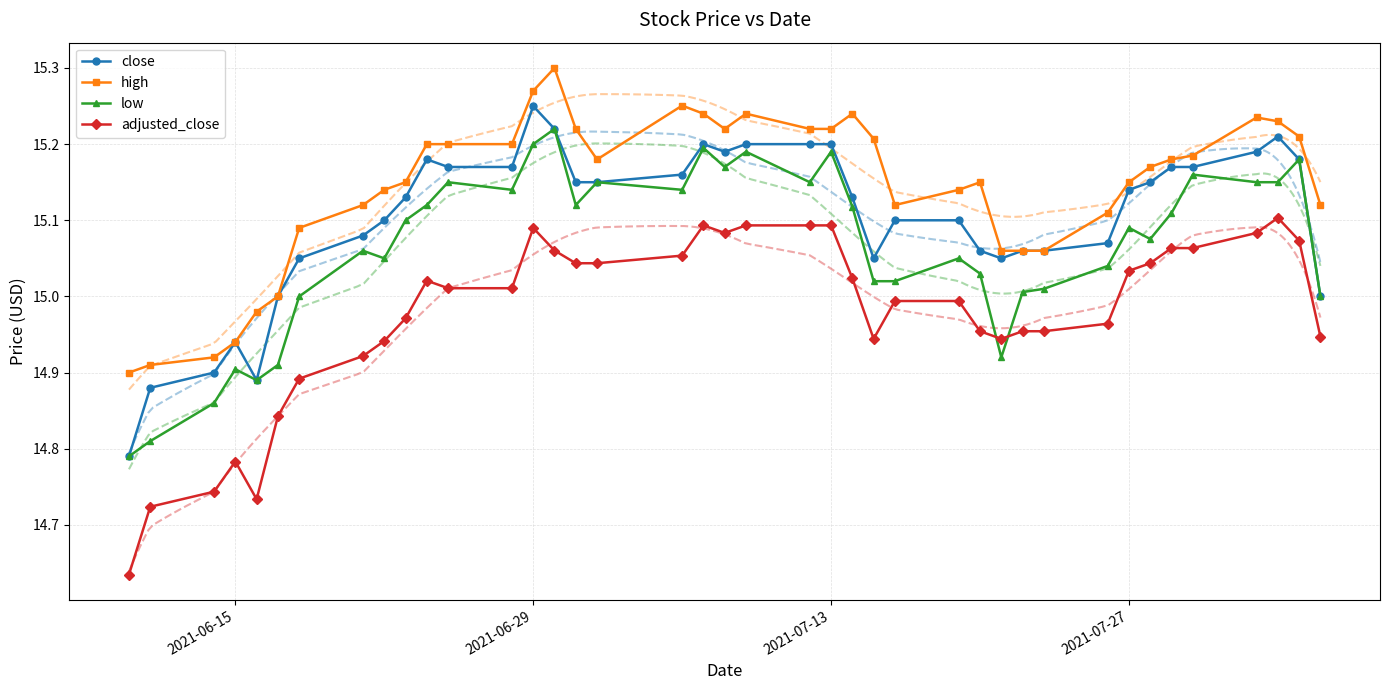

What are all the series names shown in the legend?

close, high, low, adjusted_close